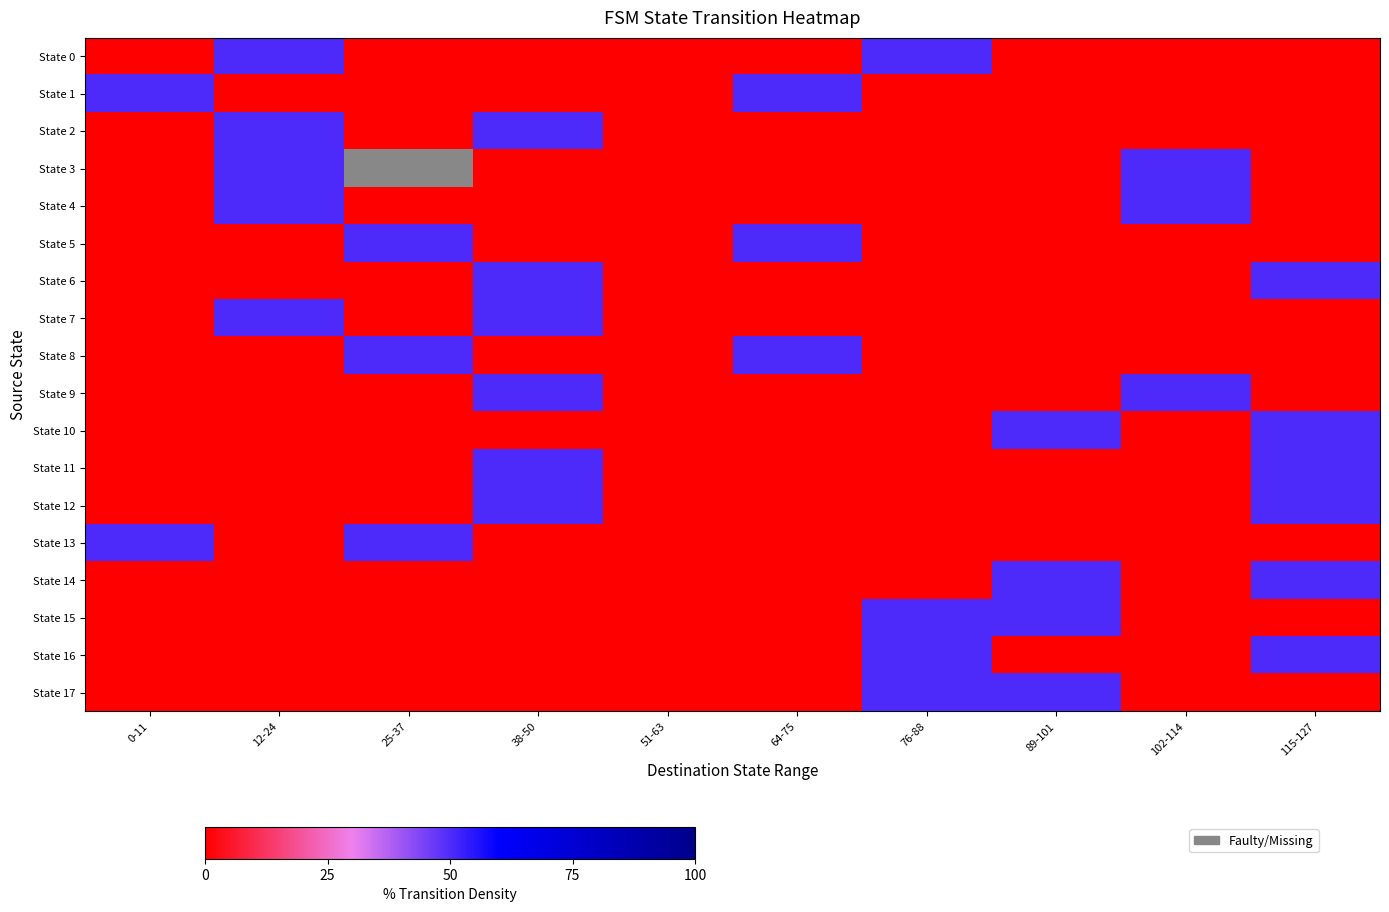

What is the difference between the second highest and minimum values in the State 7 series?

50.0